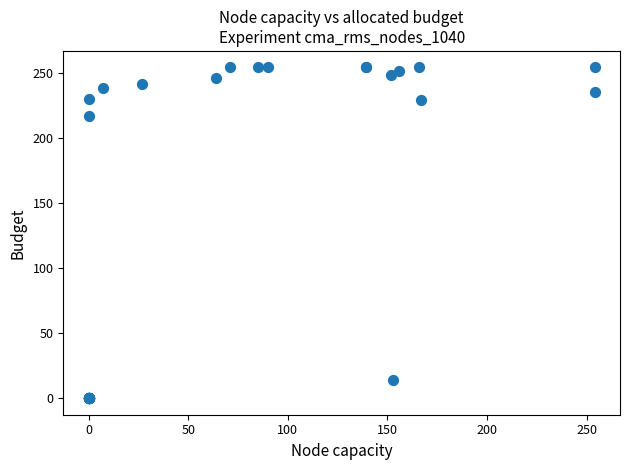

What Y value in the scatter plot is closest to 127?

217